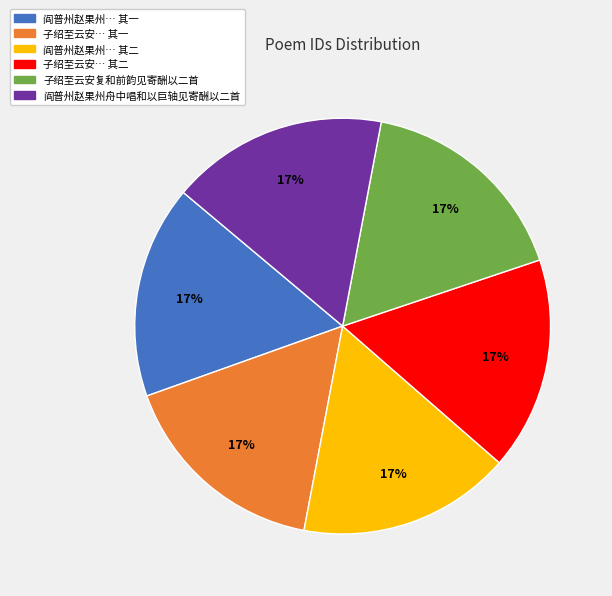

Is there any slice that represents more than half of the pie?

No